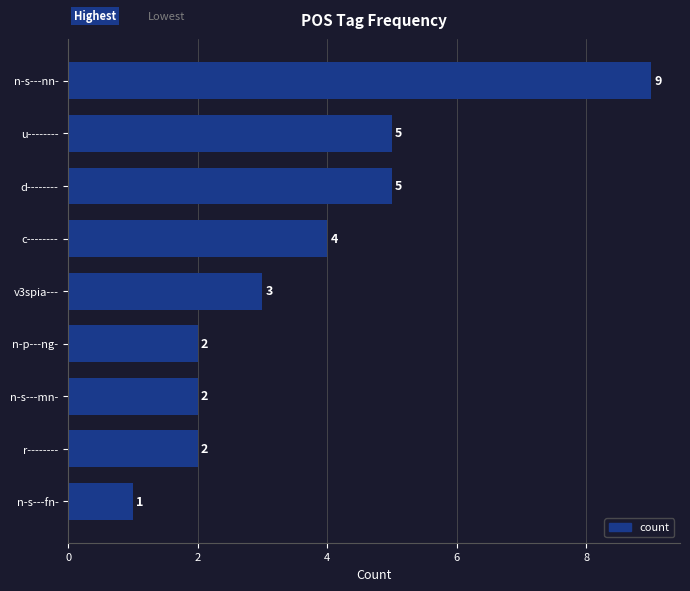

What is the maximum value shown in the chart?

9